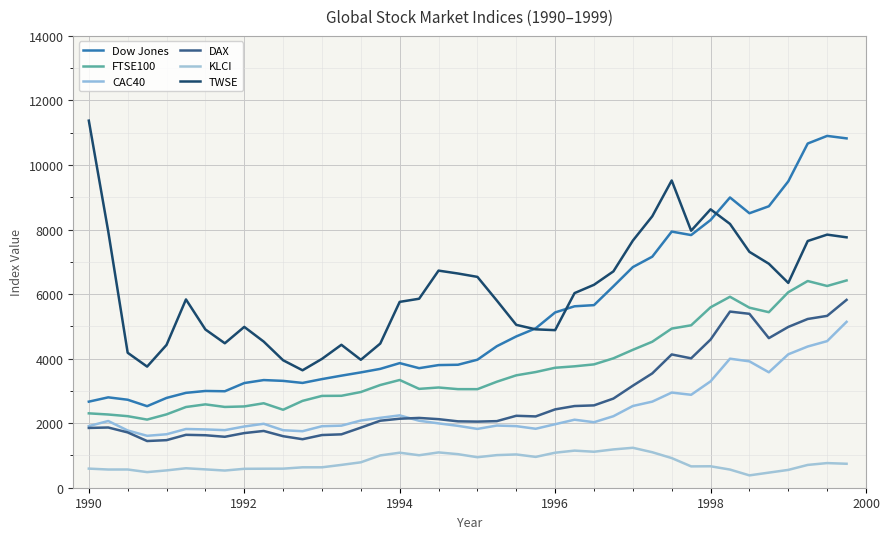

What is the value of the CAC40 point at the 40th from the left?

5139.6